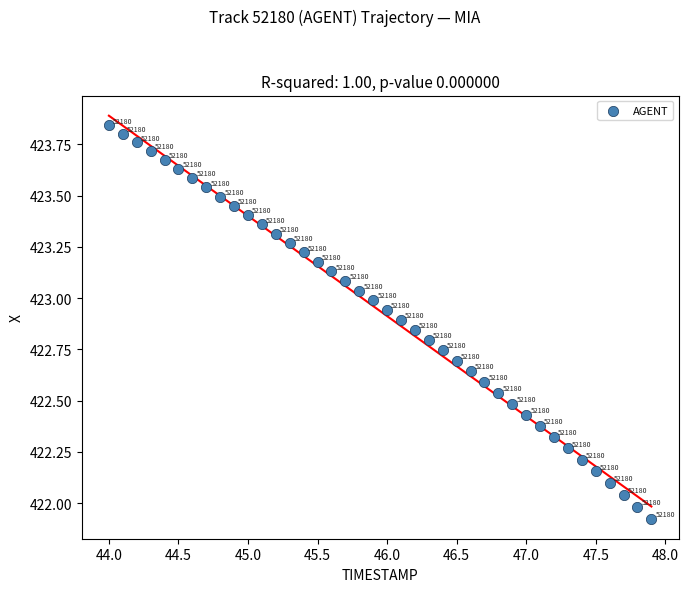

What is the range of Y values (max minus min)?

1.9